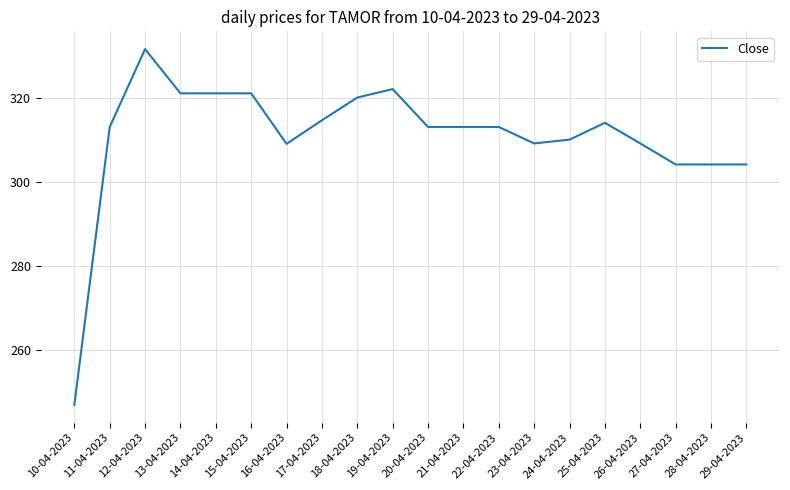

The chart shows a value of 313.0 at 20-04-2023. True or false?

True